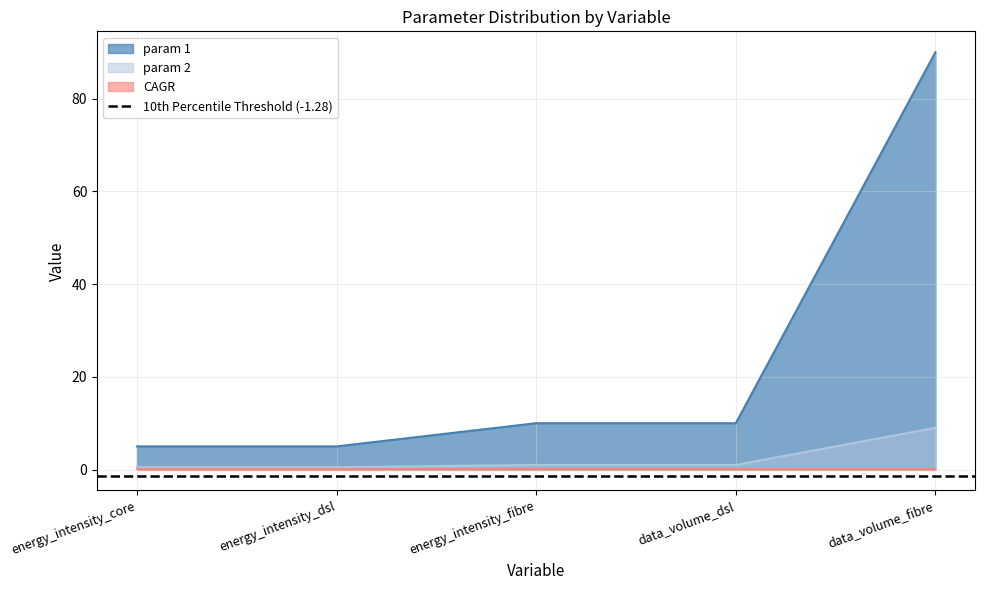

What is the highest value of the param 2 series?

9.0